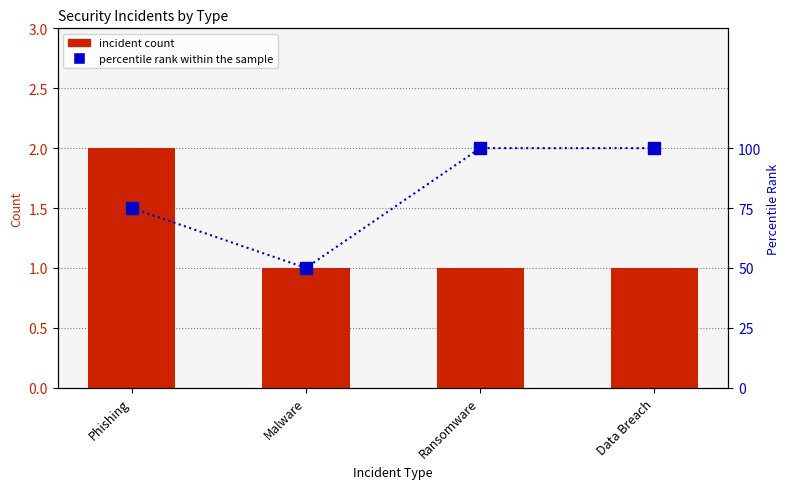

List the series in order of their overall mean, lowest first.

Incident Count, percentile rank within the sample